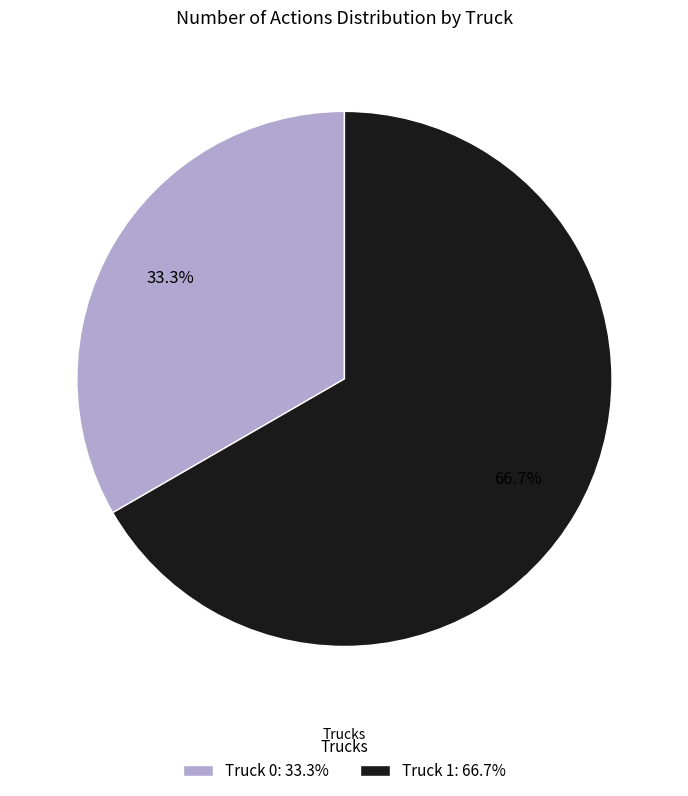

To the nearest percent, what portion does Truck 0 represent?

33%